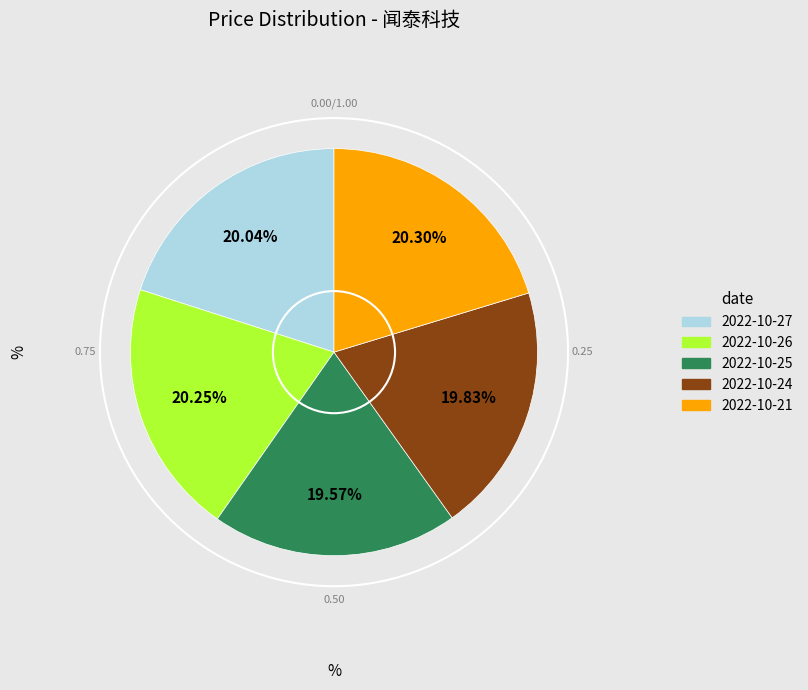

The 2022-10-24 slice represents 34% of the pie. True or false?

False